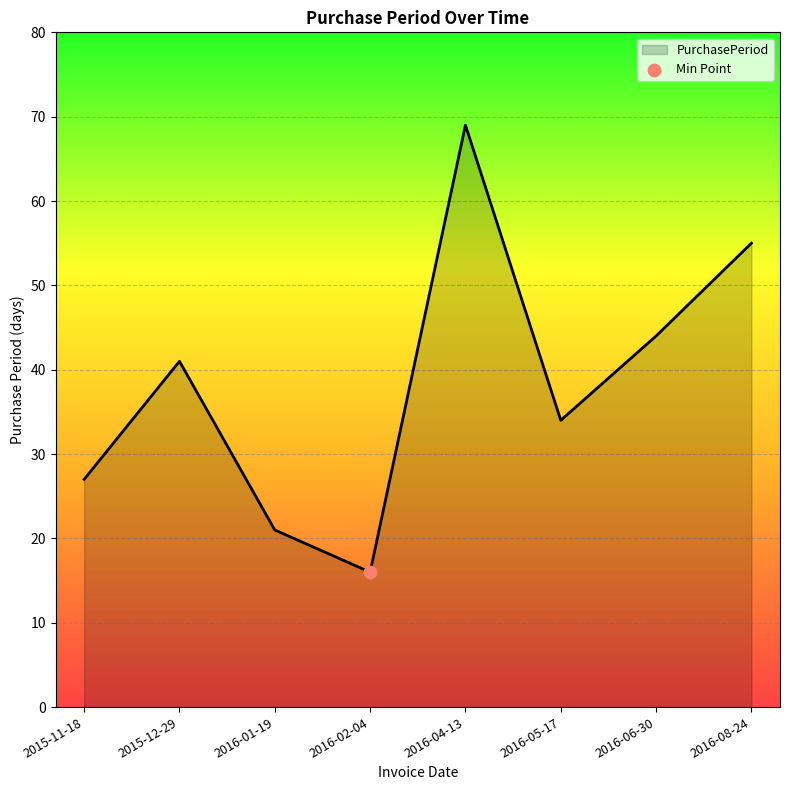

Which has a higher value, 2015-11-18 or 2016-01-19?

2015-11-18